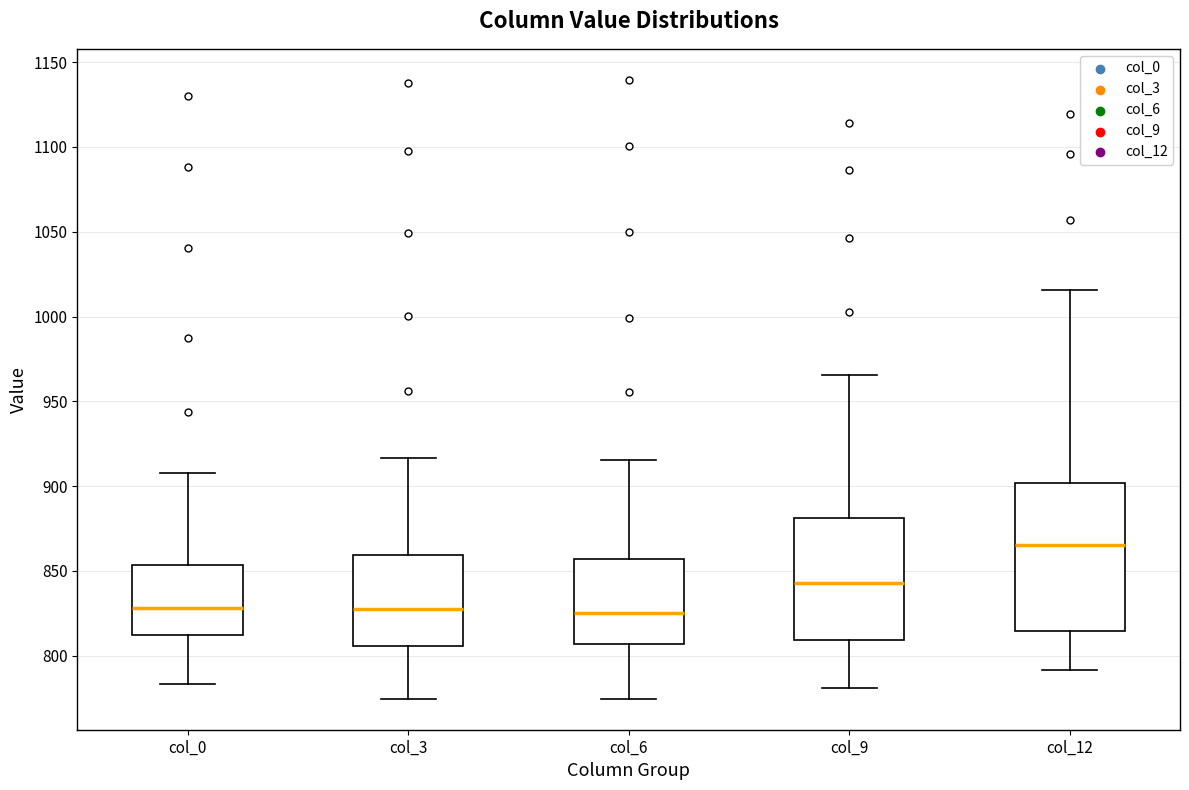

Where is the upper edge of the box for col_3 on the y-axis? The values are not printed on the chart, so give them approximately, as read against the axis.

860